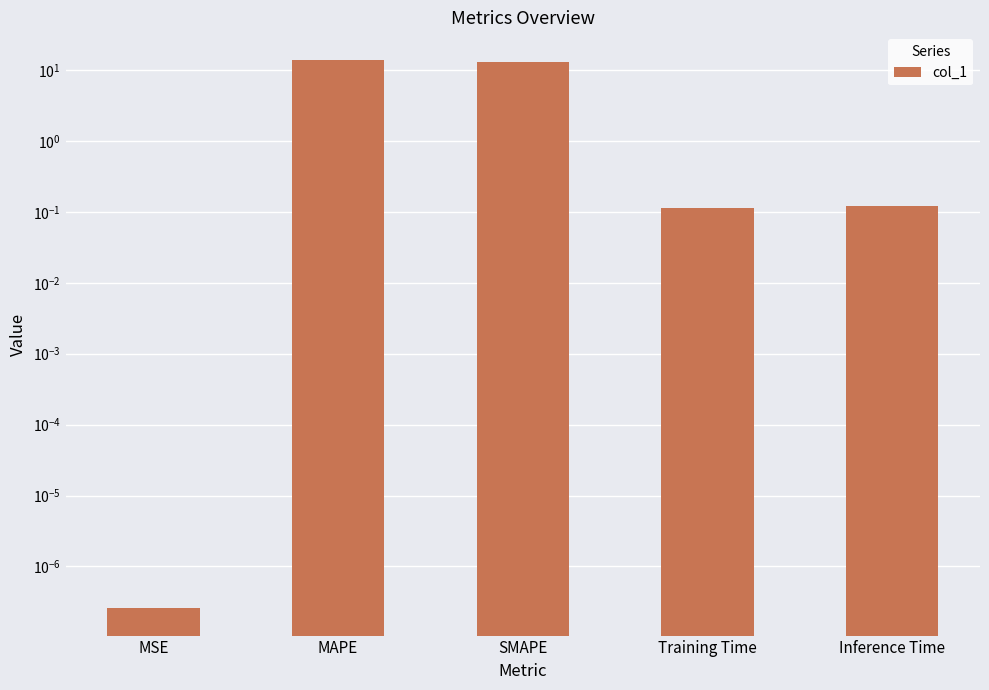

Does the chart contain any negative values?

No